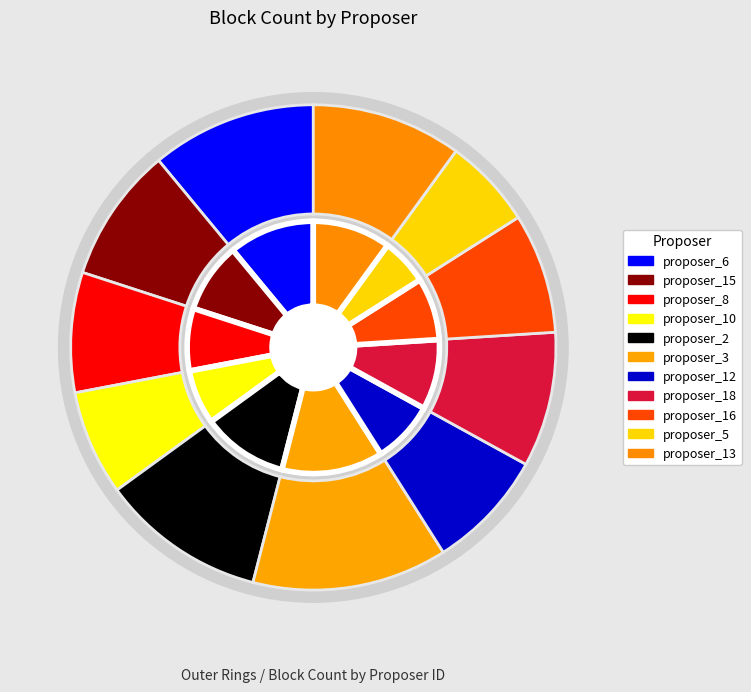

The proposer_5 slice represents 1% of the pie. True or false?

False